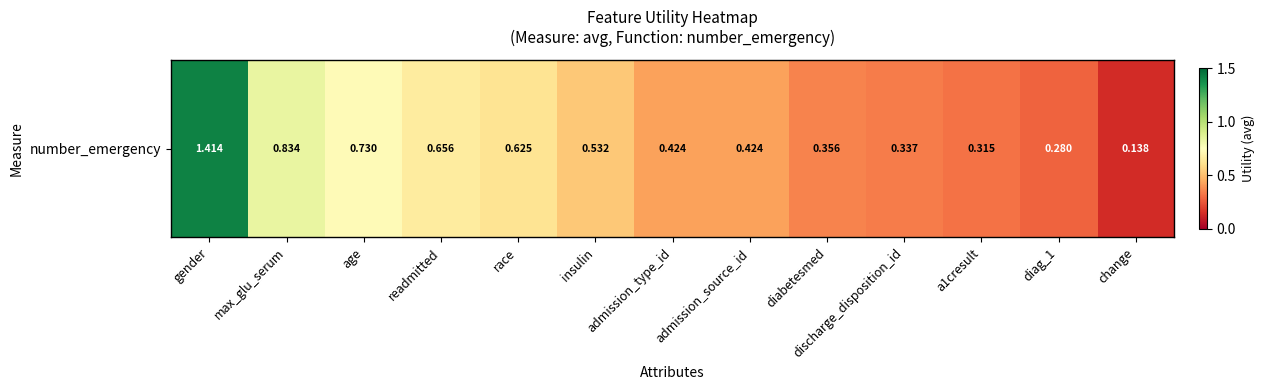

What is the smallest value displayed?

0.1